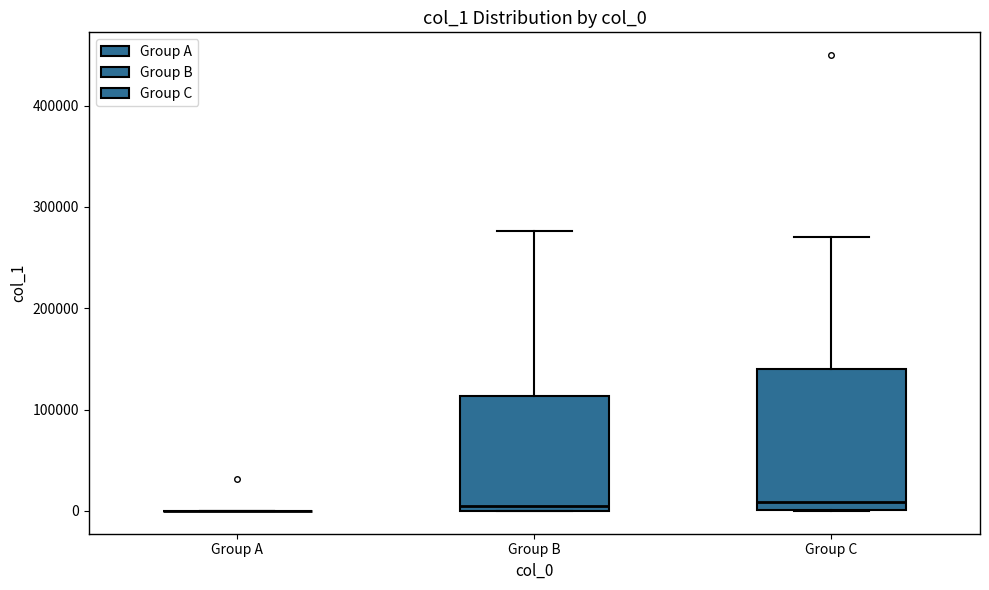

Where does the median line of the box for Group C sit on the y-axis? The values are not printed on the chart, so give them approximately, as read against the axis.

10000